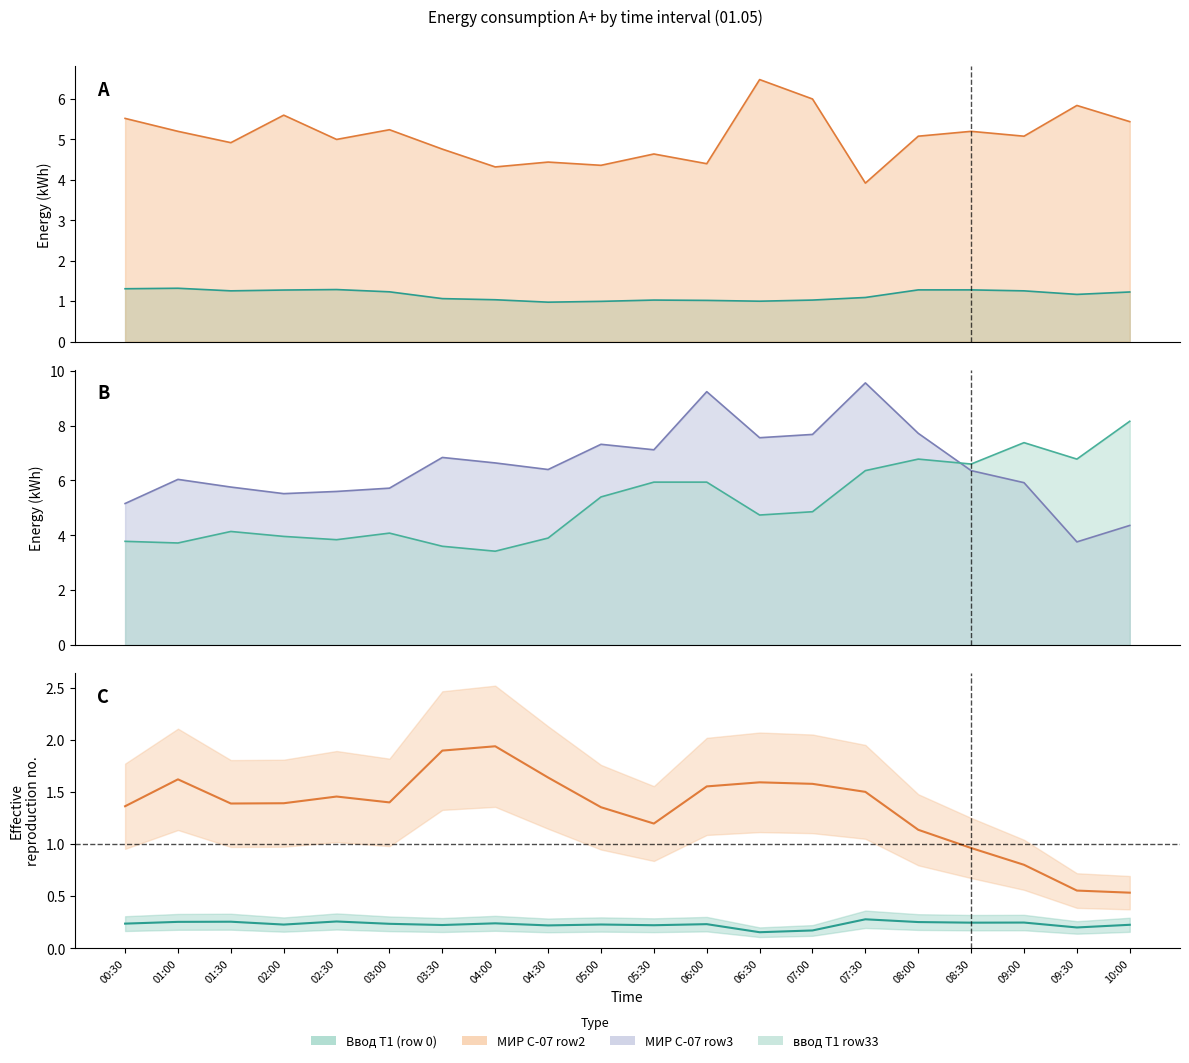

What is the difference between the maximum and second lowest values in the МИР С-07 row2 series?

2.2